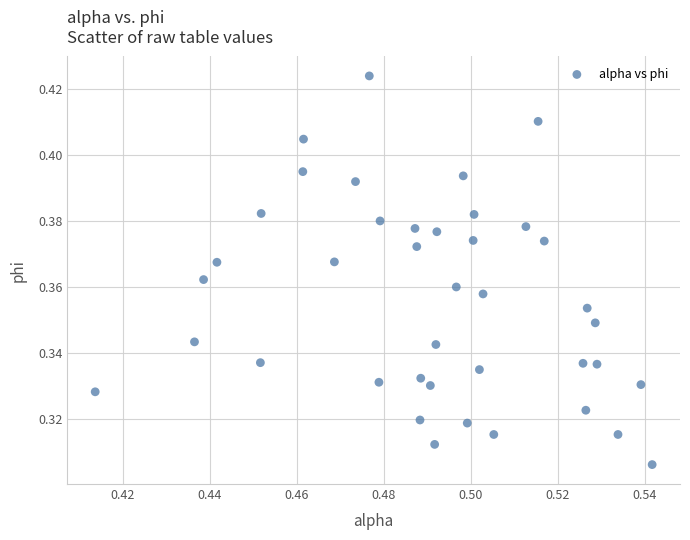

Count the number of points in this scatter plot.

40